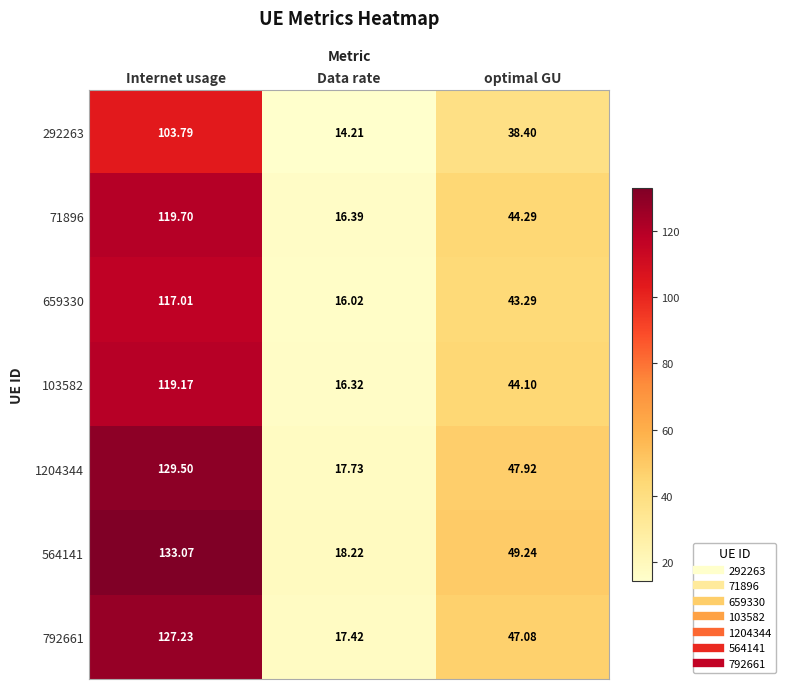

Rank the categories by 292263 value from highest to lowest.

Internet usage, optimal GU, Data rate